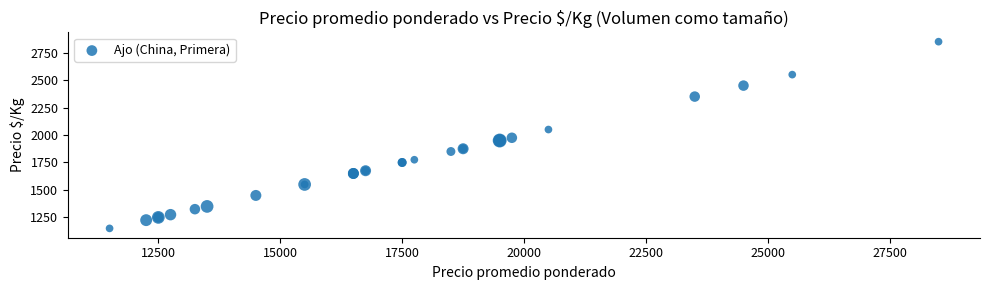

What Y value in the scatter plot is closest to 2000?

1975